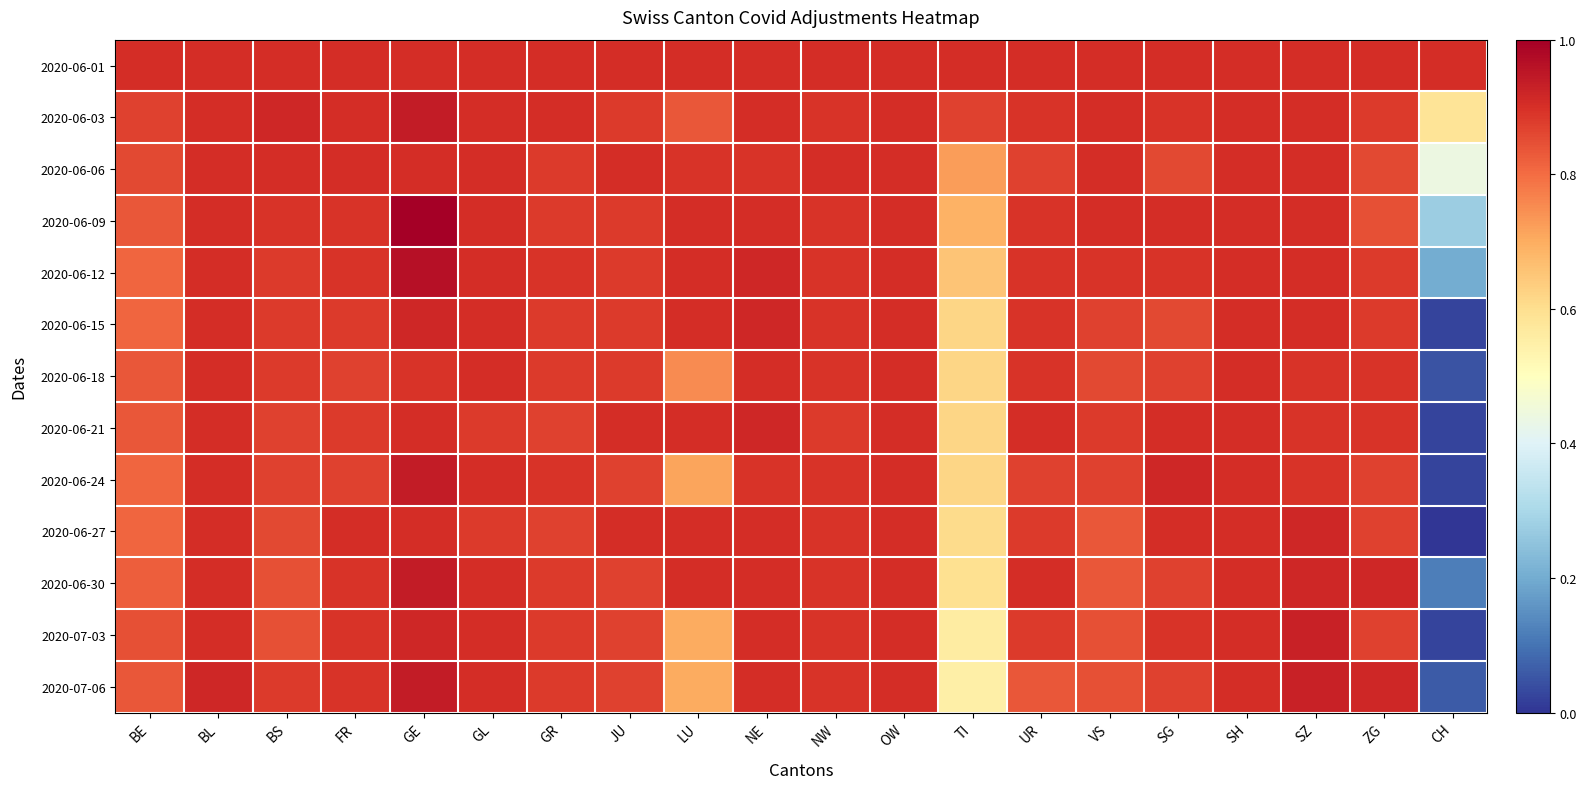

Which series has the widest spread of values?

2020-06-24